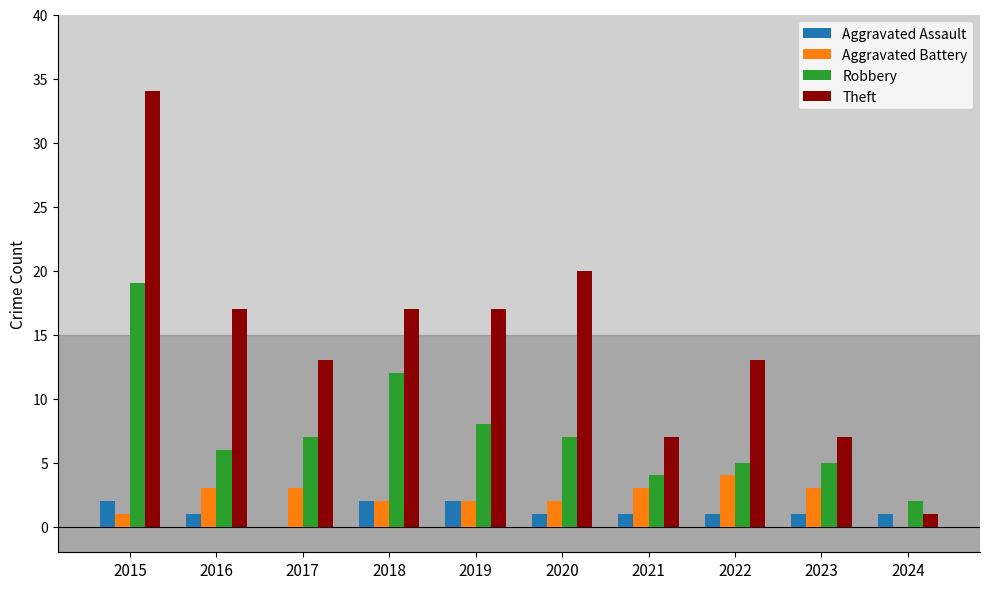

The value of Aggravated Assault at 2024 is 1. True or false?

True